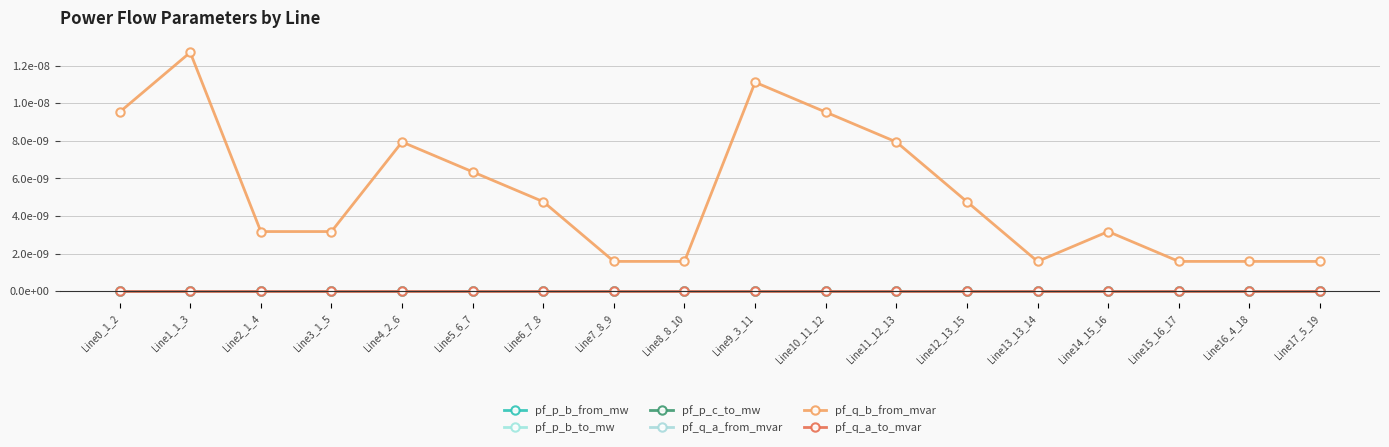

The pf_q_a_from_mvar series shows -0.0 at Line1_1_3. True or false?

False